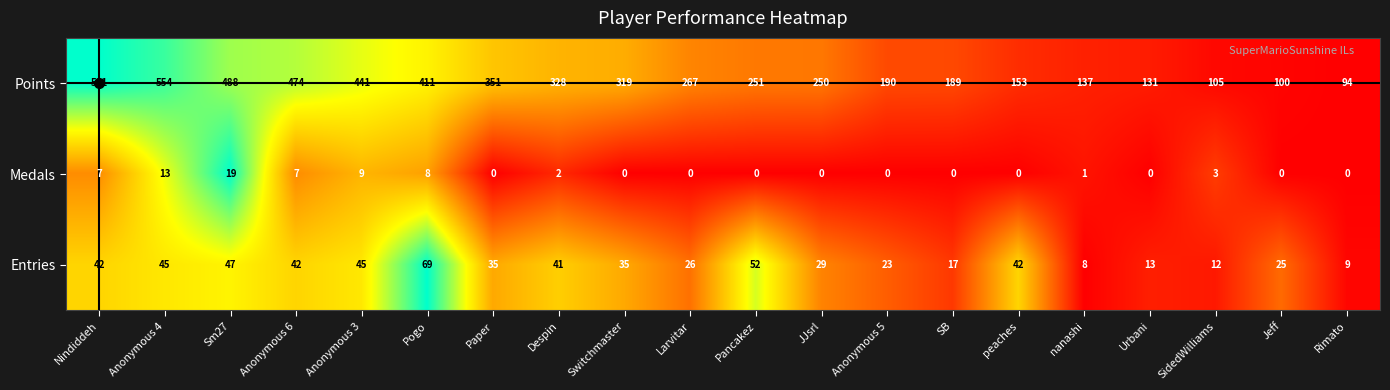

How many values in the Points series are below 267?

10